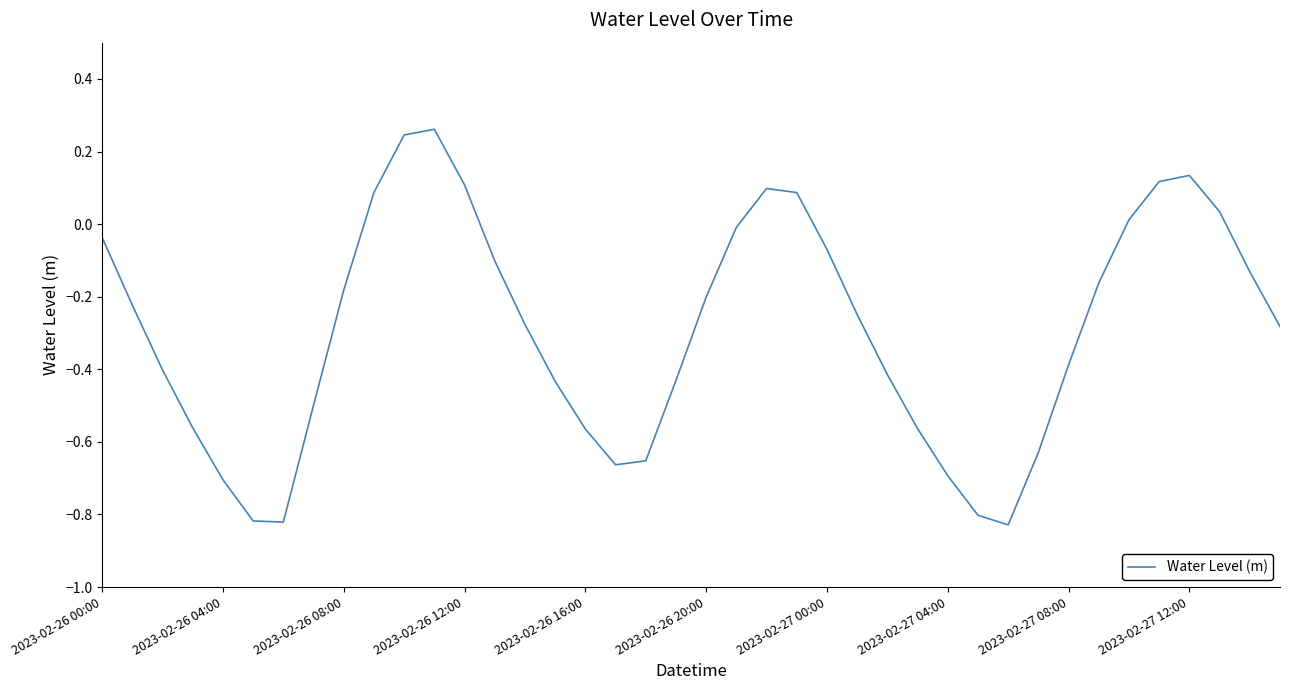

How many lines are shown in the chart?

1